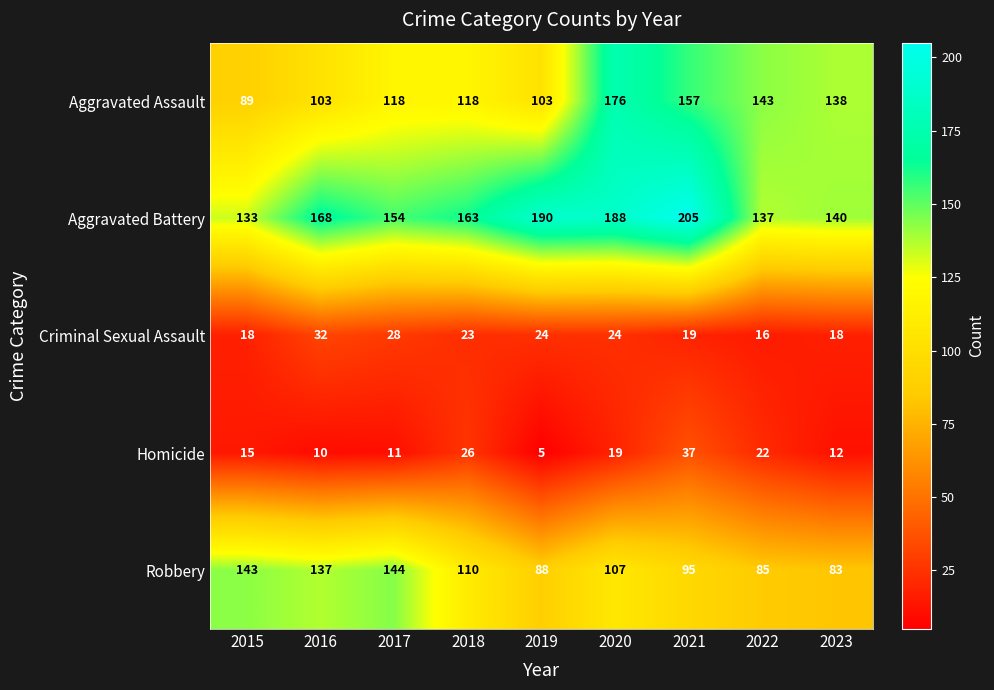

At which label does Aggravated Battery first exceed 163?

2016